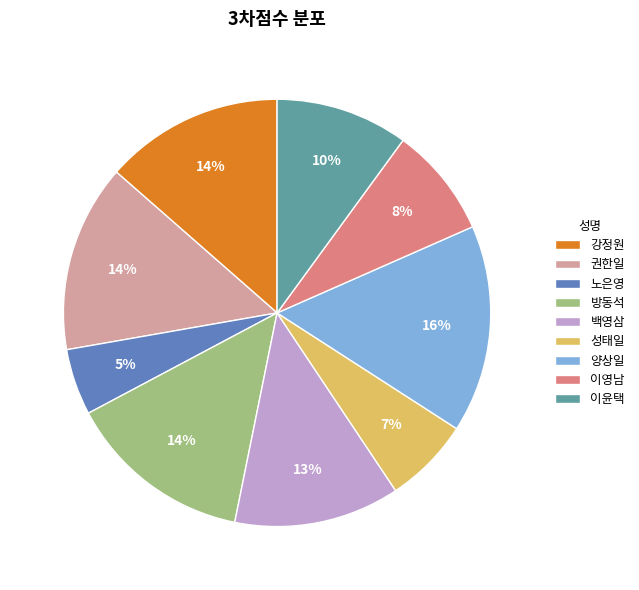

Between 백영삼 and 양상일, which is larger?

양상일